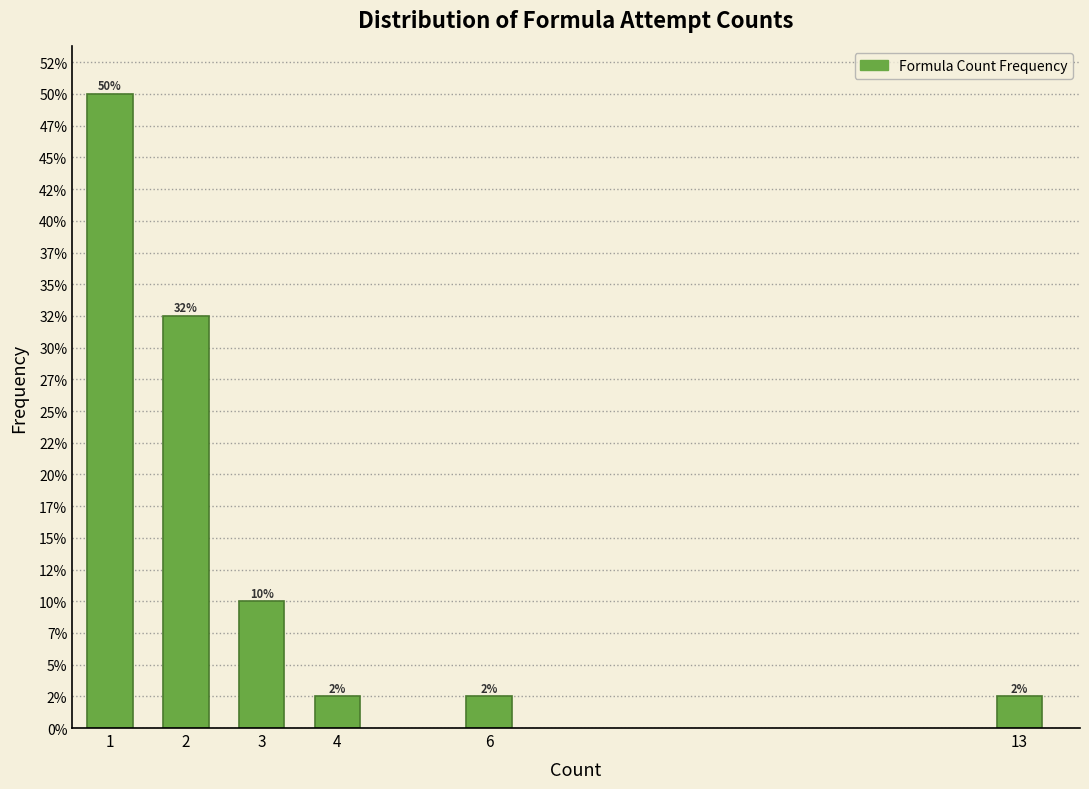

Does the chart contain any negative values?

No